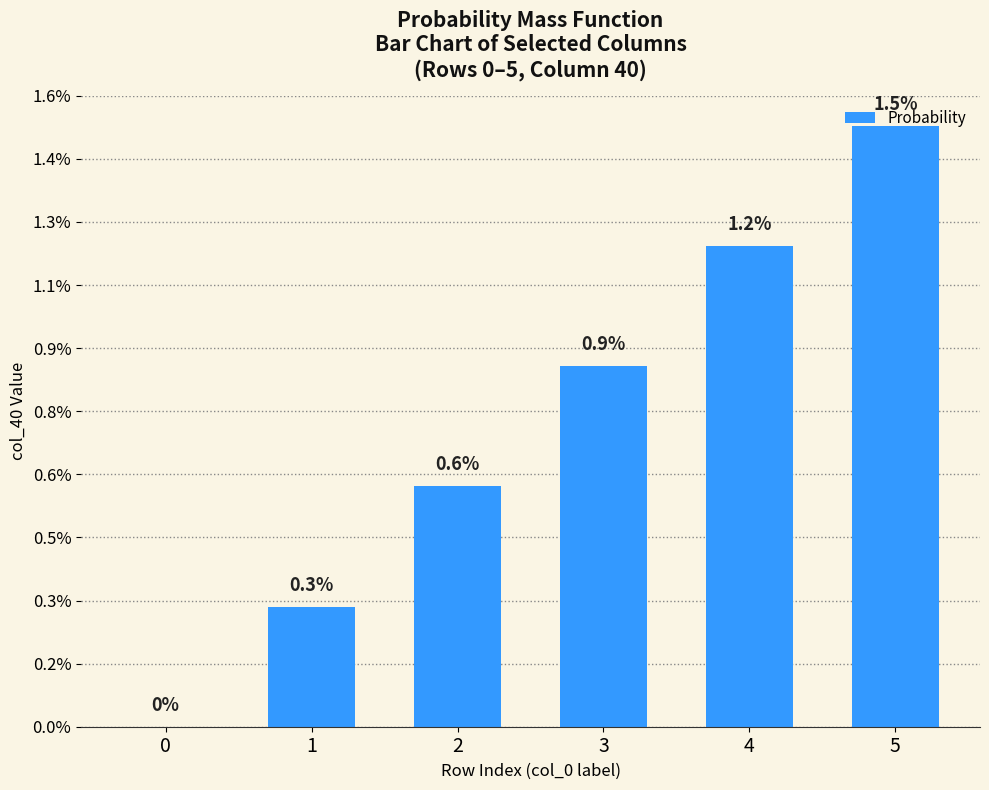

Between 0 and 1, which is larger?

1